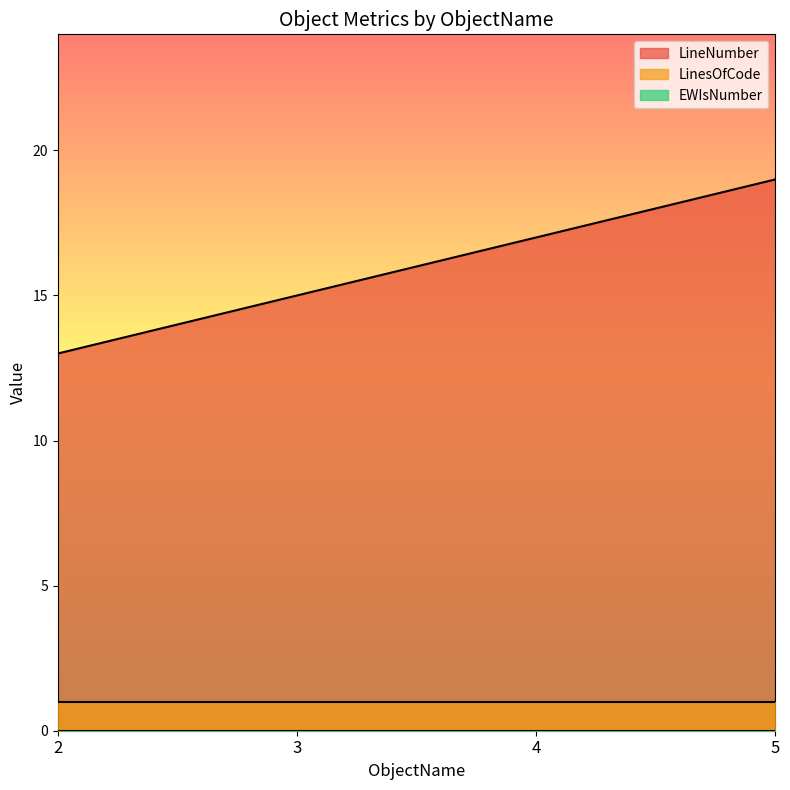

Does the chart have visible grid lines?

No